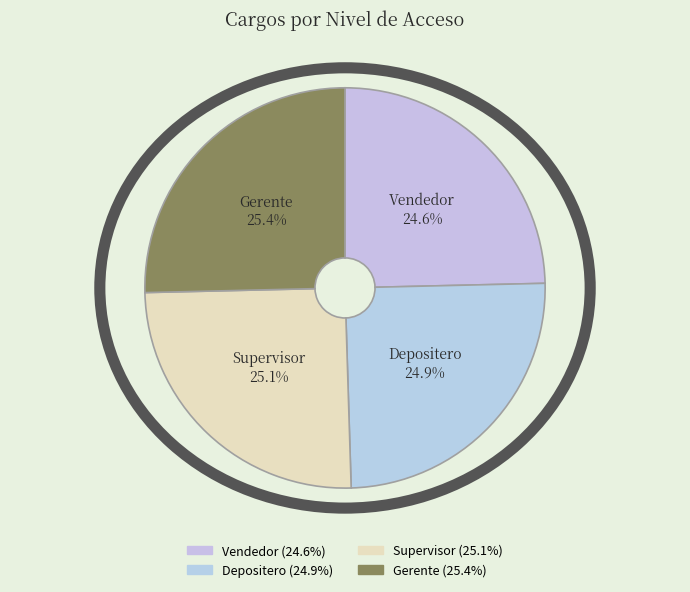

What is the ratio of the value at Supervisor to the value at Vendedor?

1.0